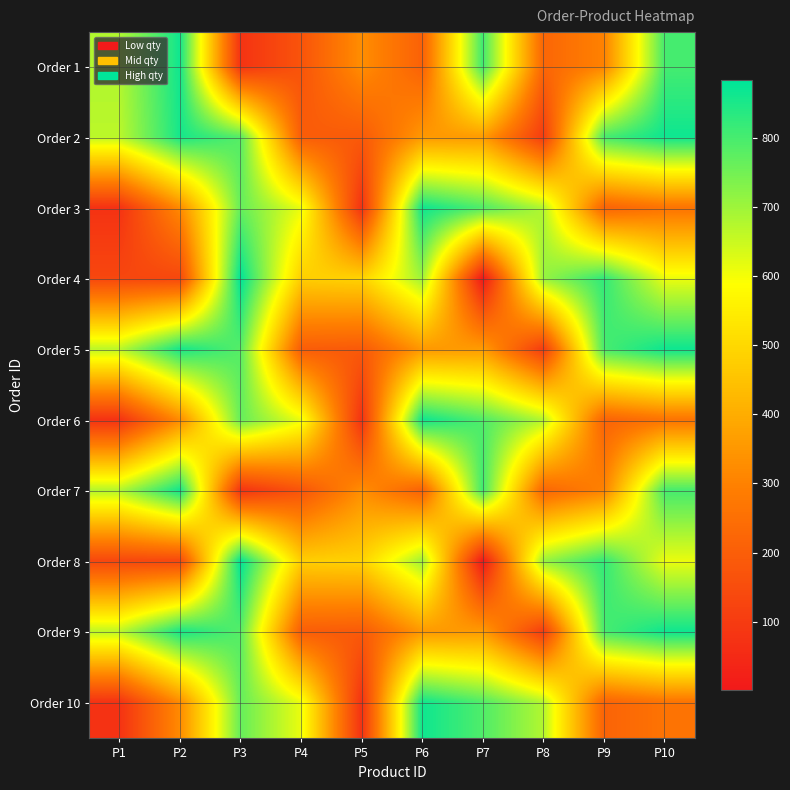

List the series in order of their peak value, highest first.

Order 4, Order 8, Order 2, Order 5, Order 9, Order 3, Order 6, Order 10, Order 1, Order 7